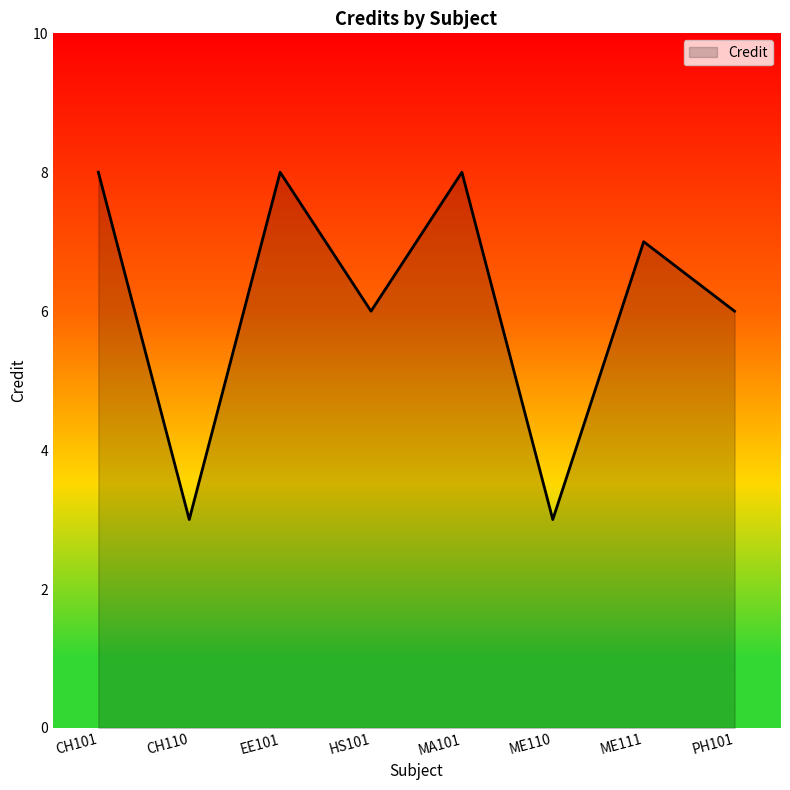

What is the change in value from CH110 to ME111?

+4